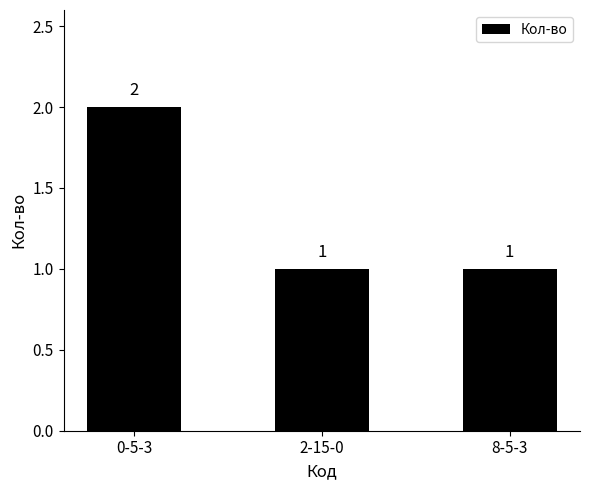

Between 2-15-0 and 0-5-3, which is larger?

0-5-3